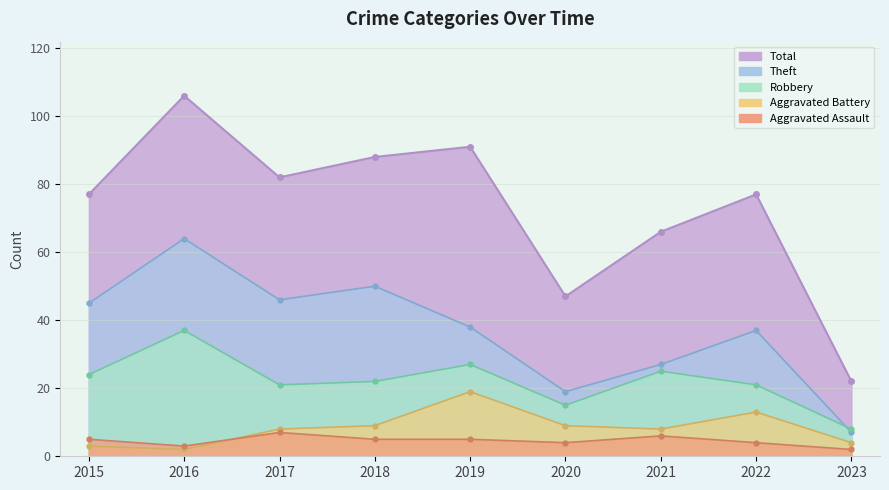

Is it true that Theft equals 45 at 2015?

True